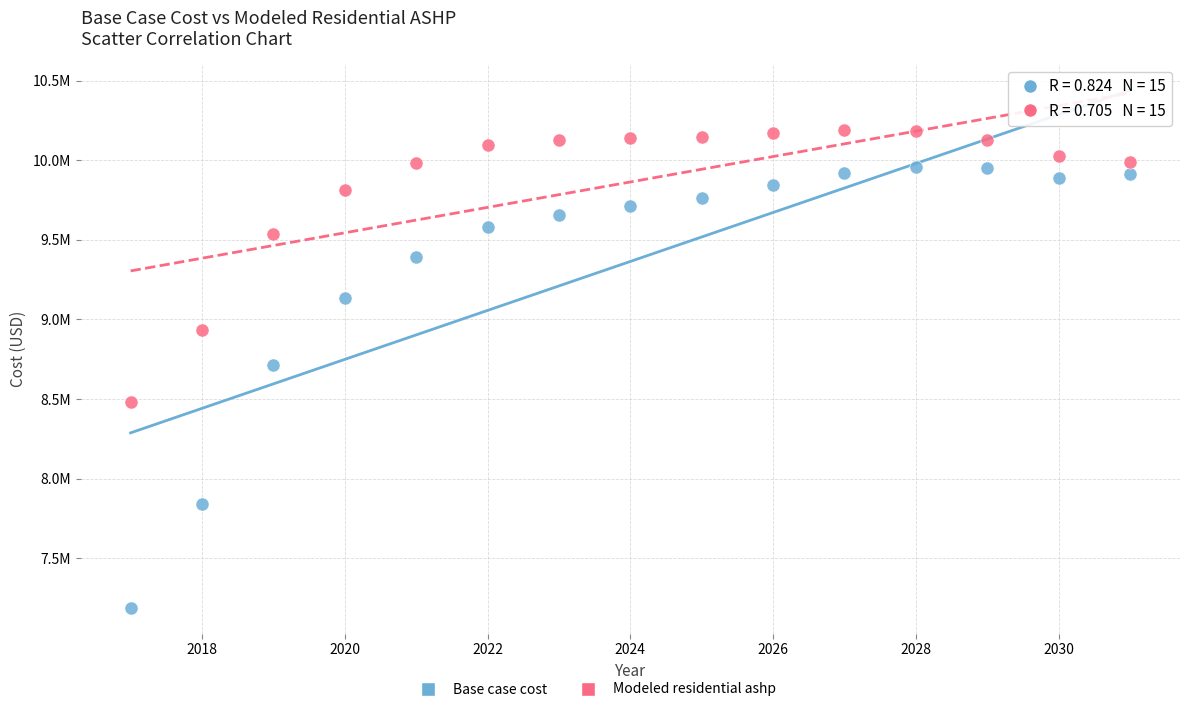

Which series contains the lowest Y value?

Base case cost